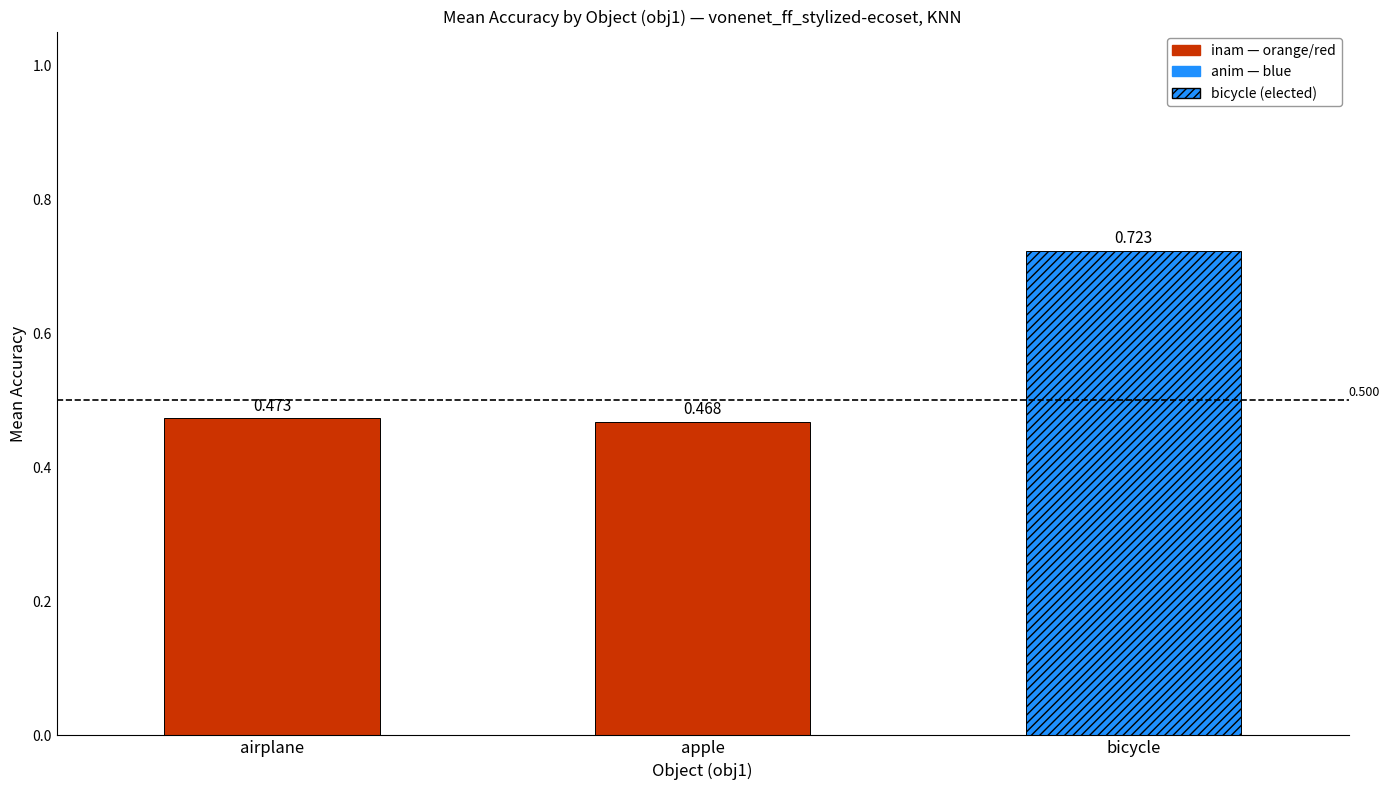

The value at apple is 0.7. True or false?

False